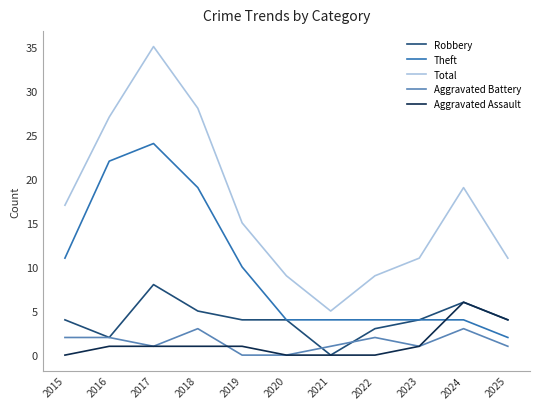

How many lines are shown in the chart?

5